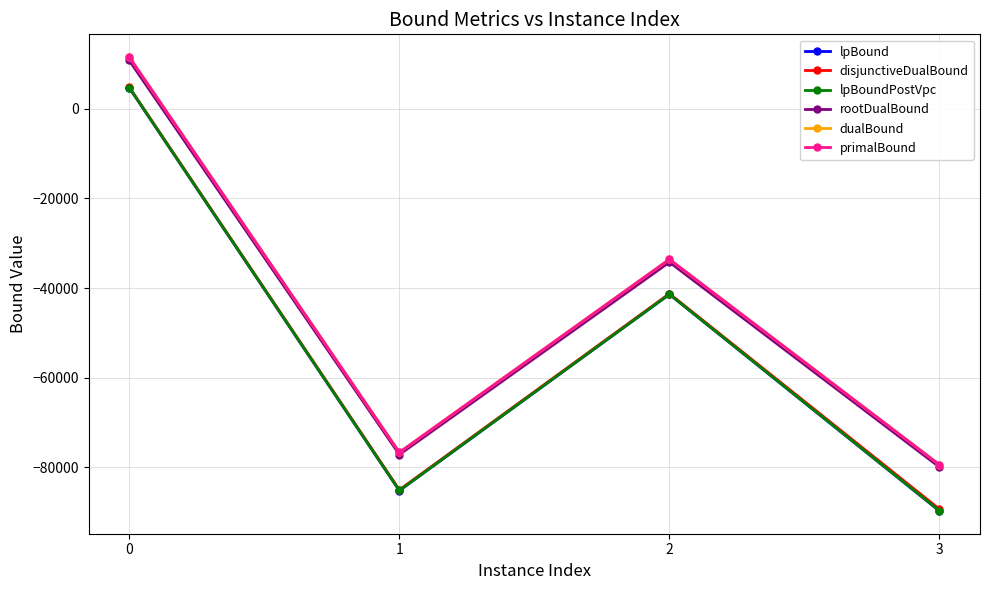

List the labels in order of lpBound value, largest first.

0, 2, 1, 3